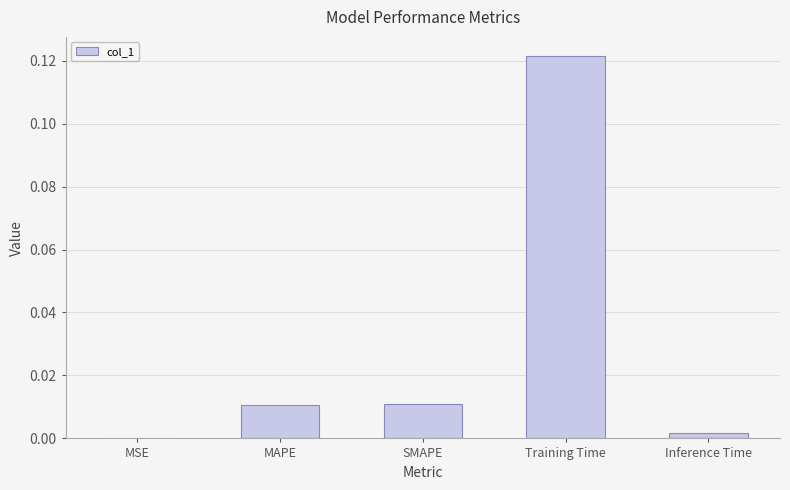

The value at SMAPE is 0.0. True or false?

True